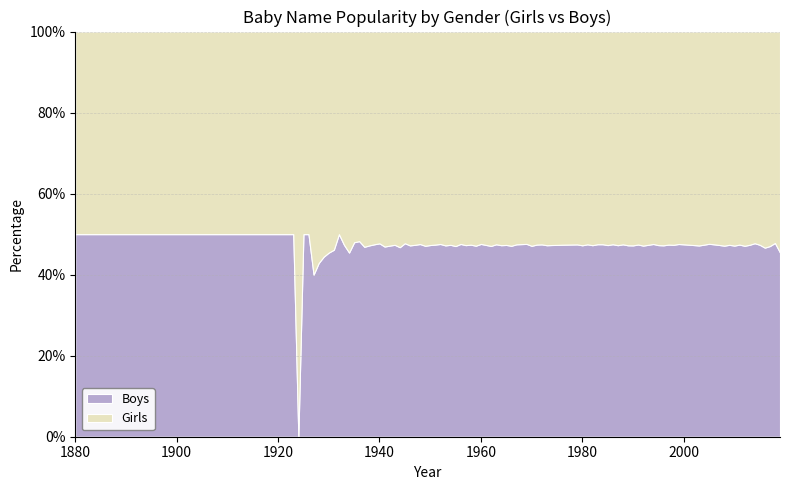

What is the highest value of the Boys series?

50.0